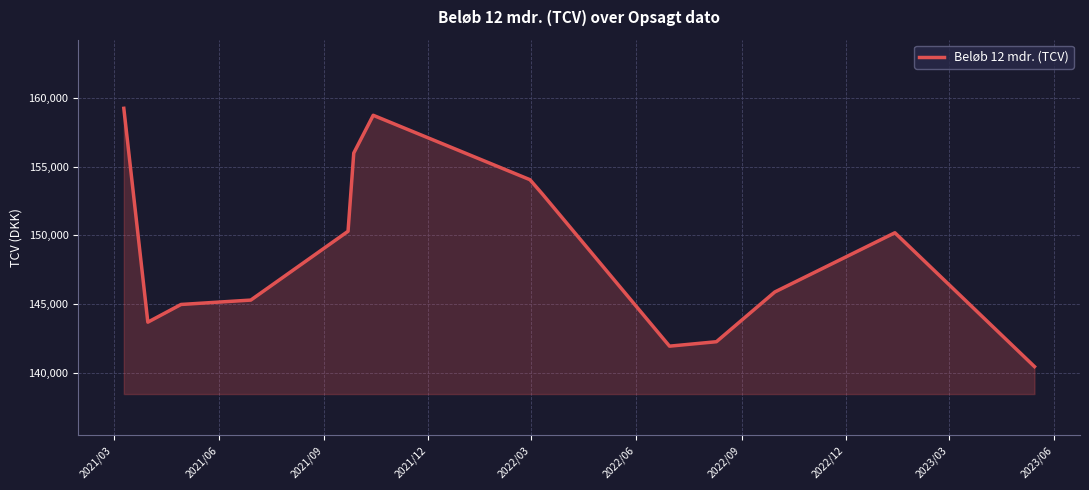

What is the difference between the maximum and minimum values?

18828.1